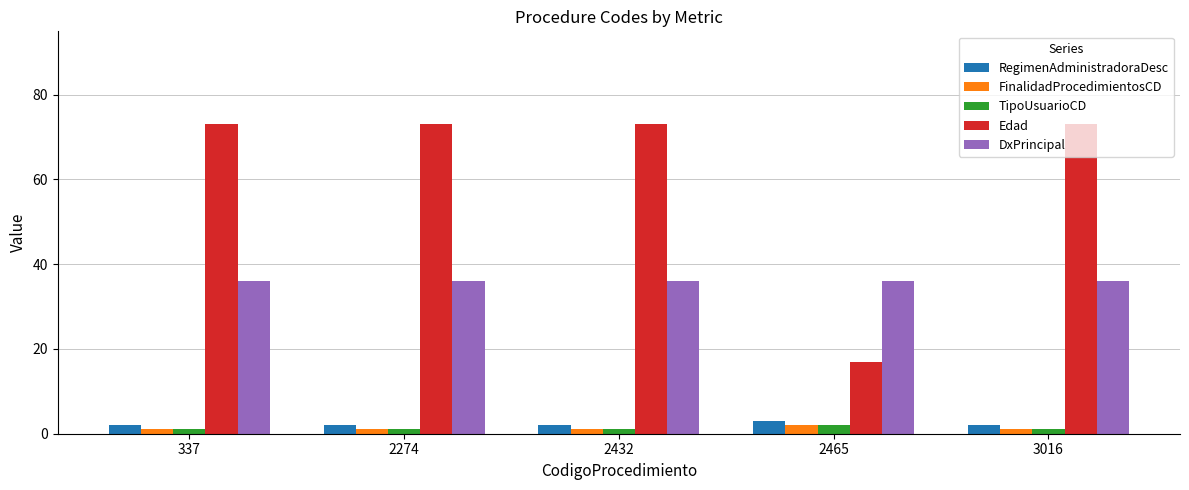

What is the greatest value displayed?

73